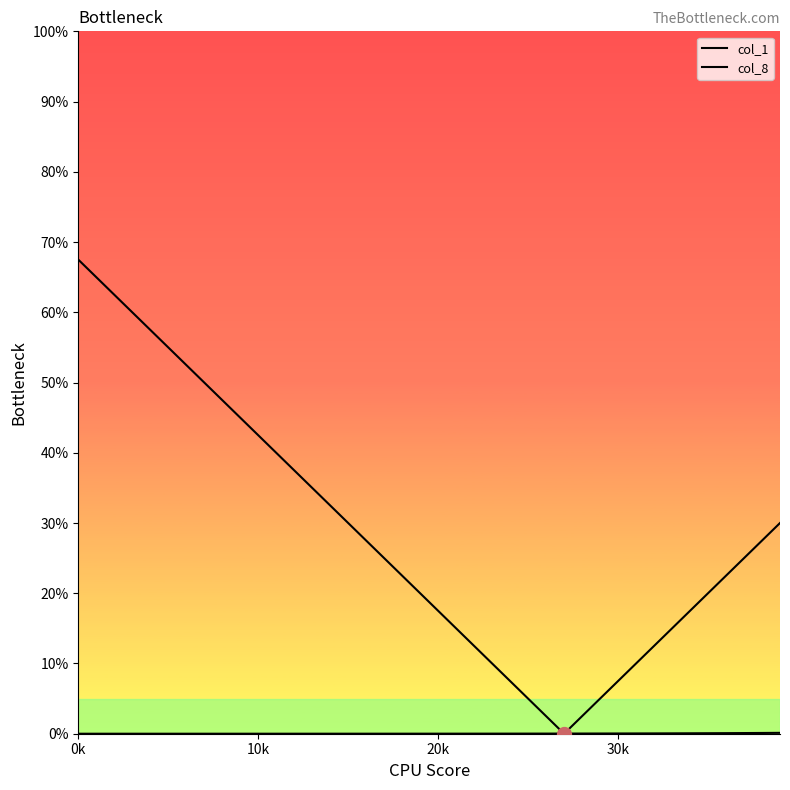

Does the chart display data point markers on the line(s)?

No